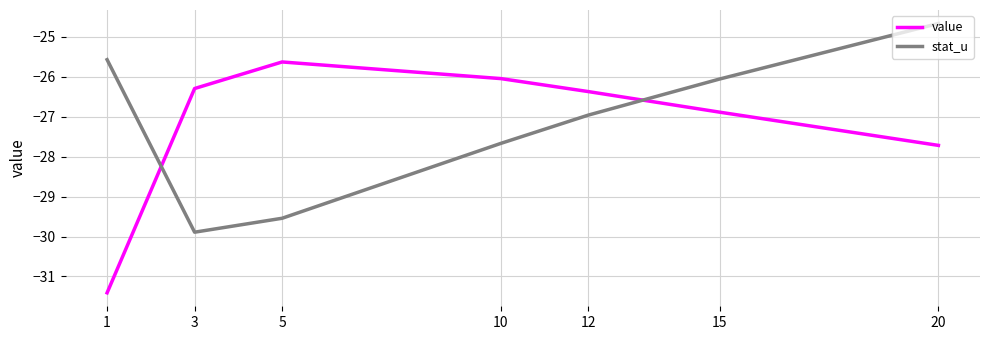

Between 5 and 12, which series saw the biggest shift?

stat_u